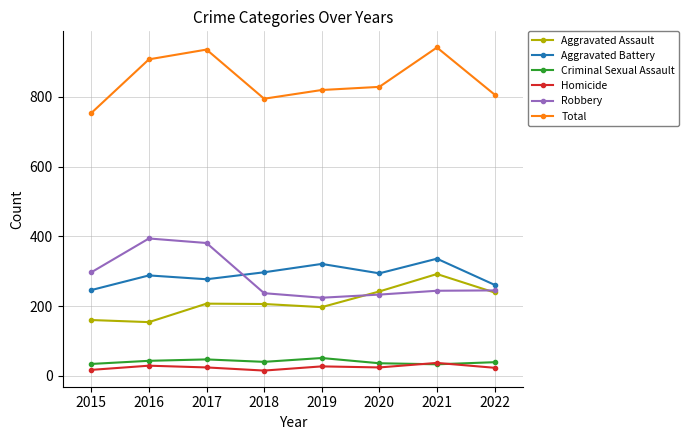

What is the value of the Robbery point at the 2nd from the left?

394